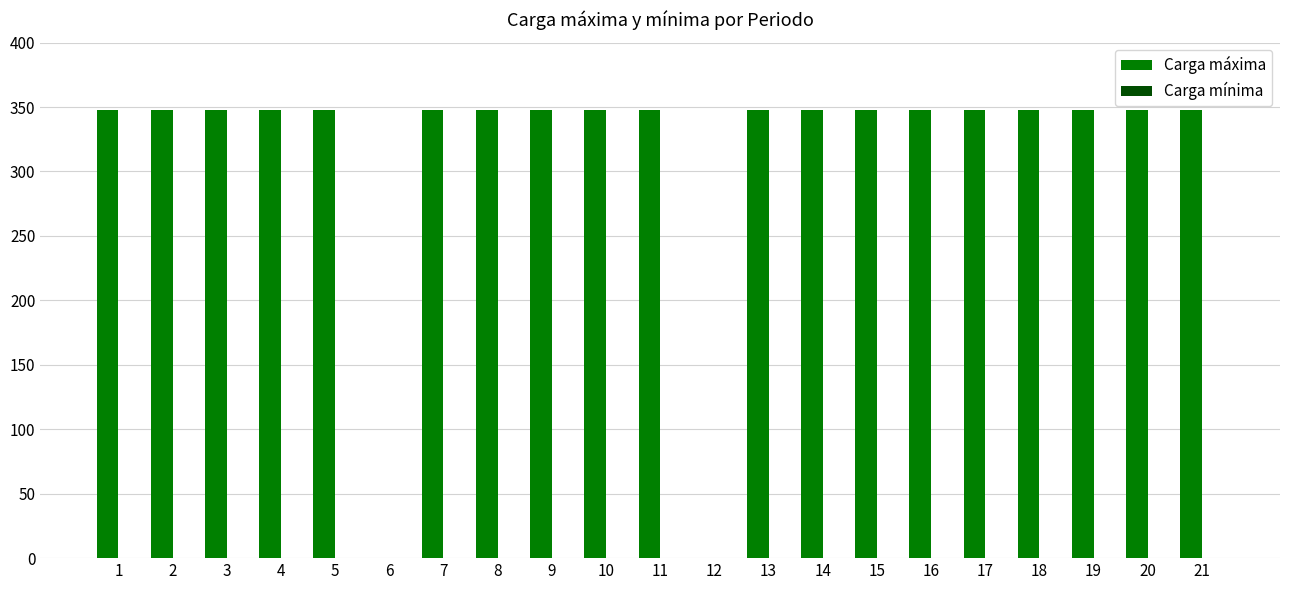

Count the number of data series in this chart.

1